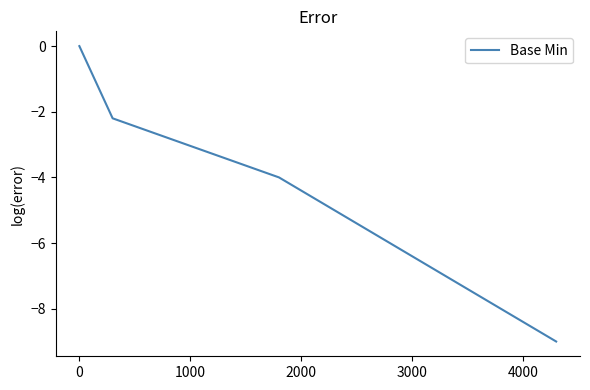

How many values are below -2?

4